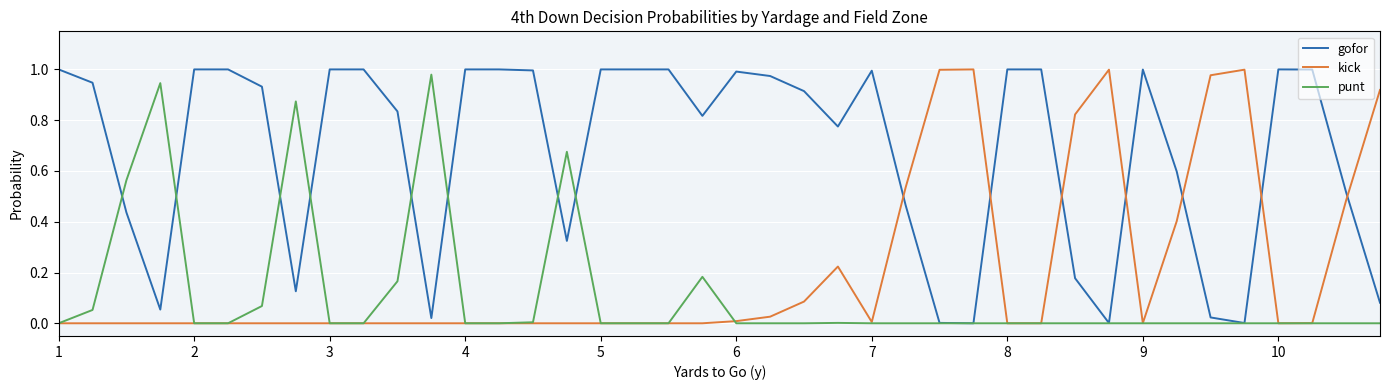

Rank the series by their average value, from highest to lowest.

gofor, kick, punt